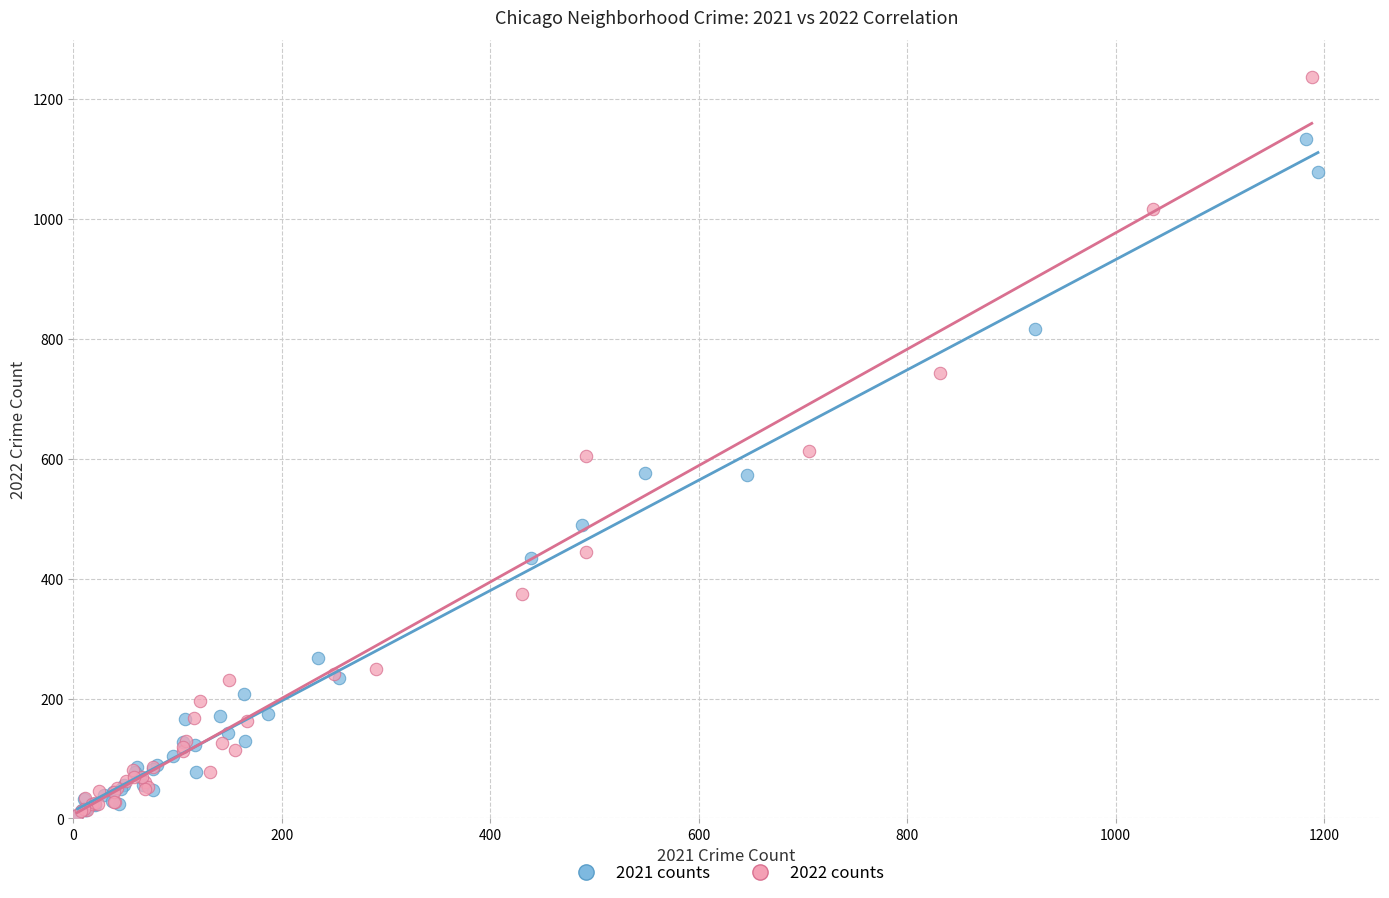

Which series reaches the maximum Y coordinate?

2022 counts